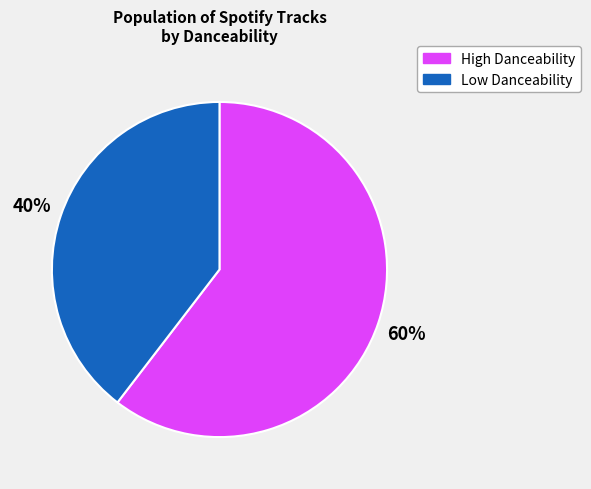

Does any single category account for the majority?

Yes